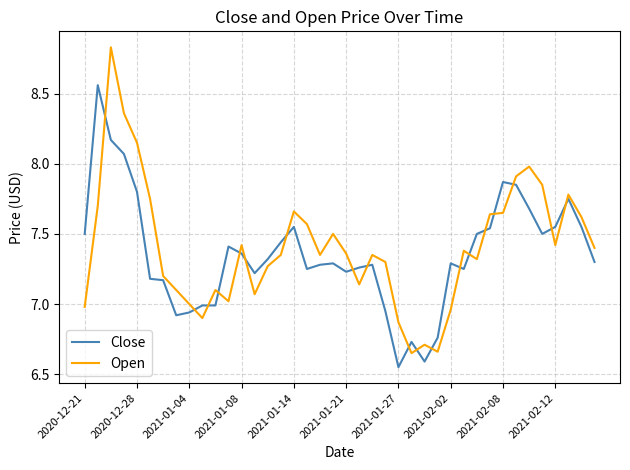

What is the difference between the maximum and minimum values in the Close series?

2.0